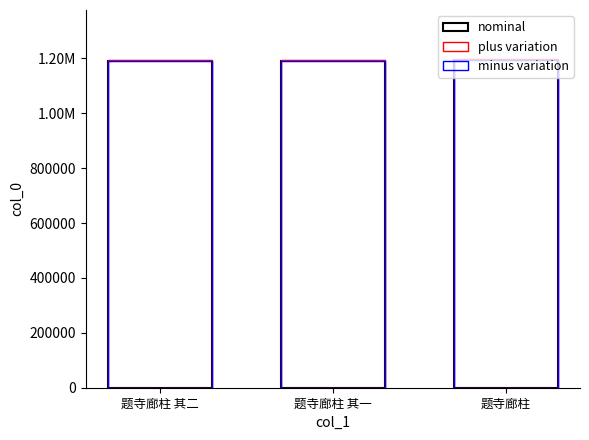

Is the value of nominal at 题寺廊柱 其二 greater than the value of plus variation at 题寺廊柱 其二?

No